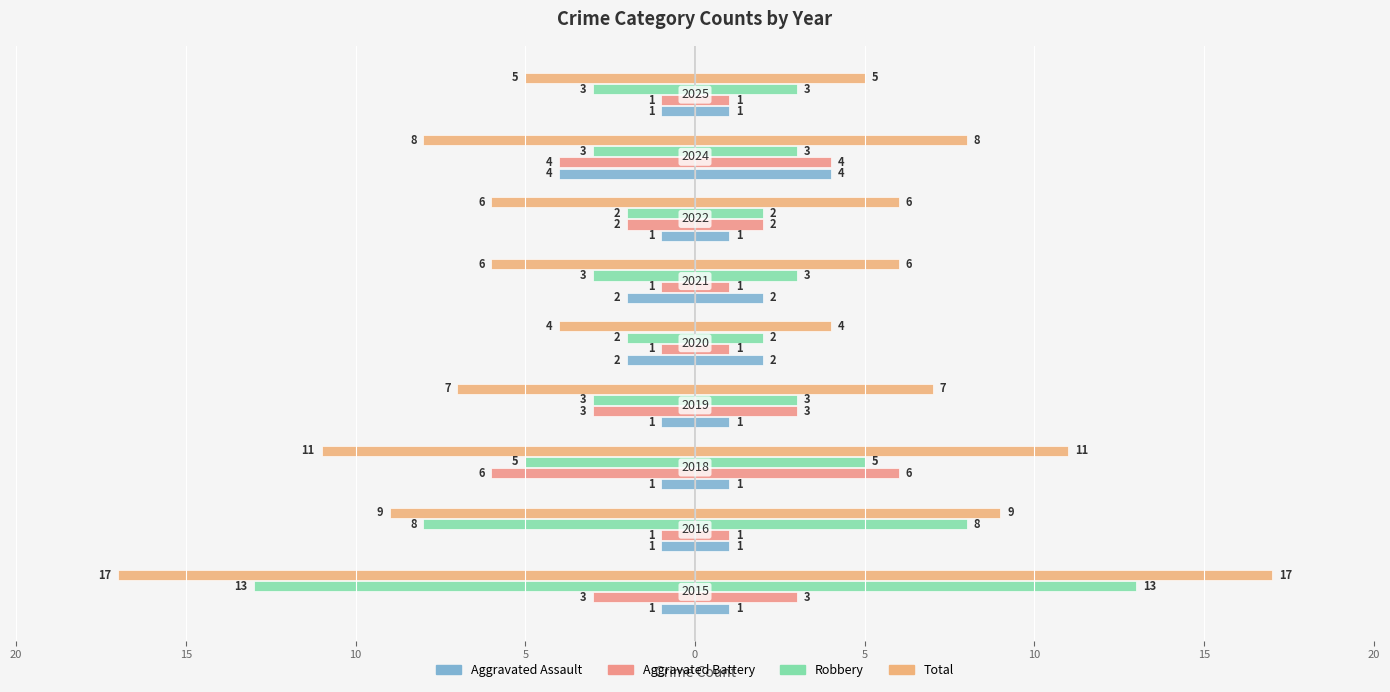

Count the number of categories in the chart.

9